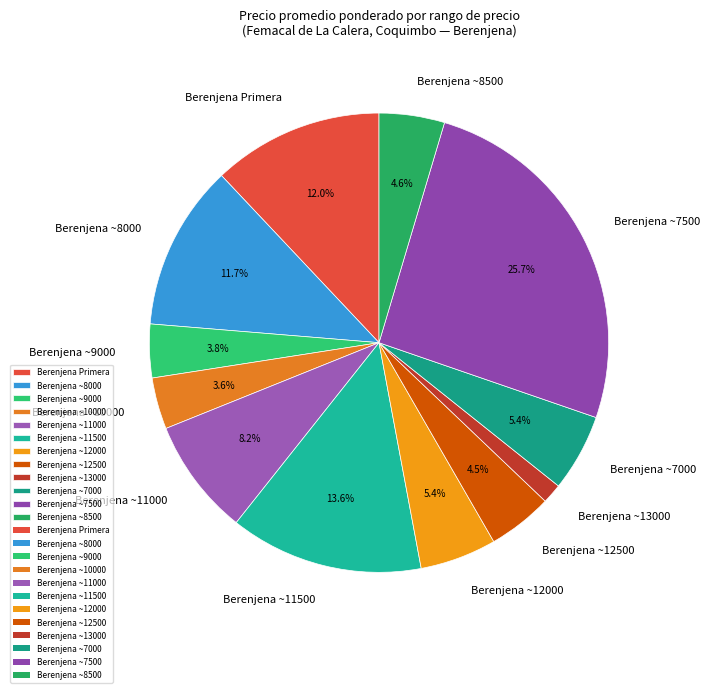

What percentage is NOT represented by Berenjena ~8500?

95.4%